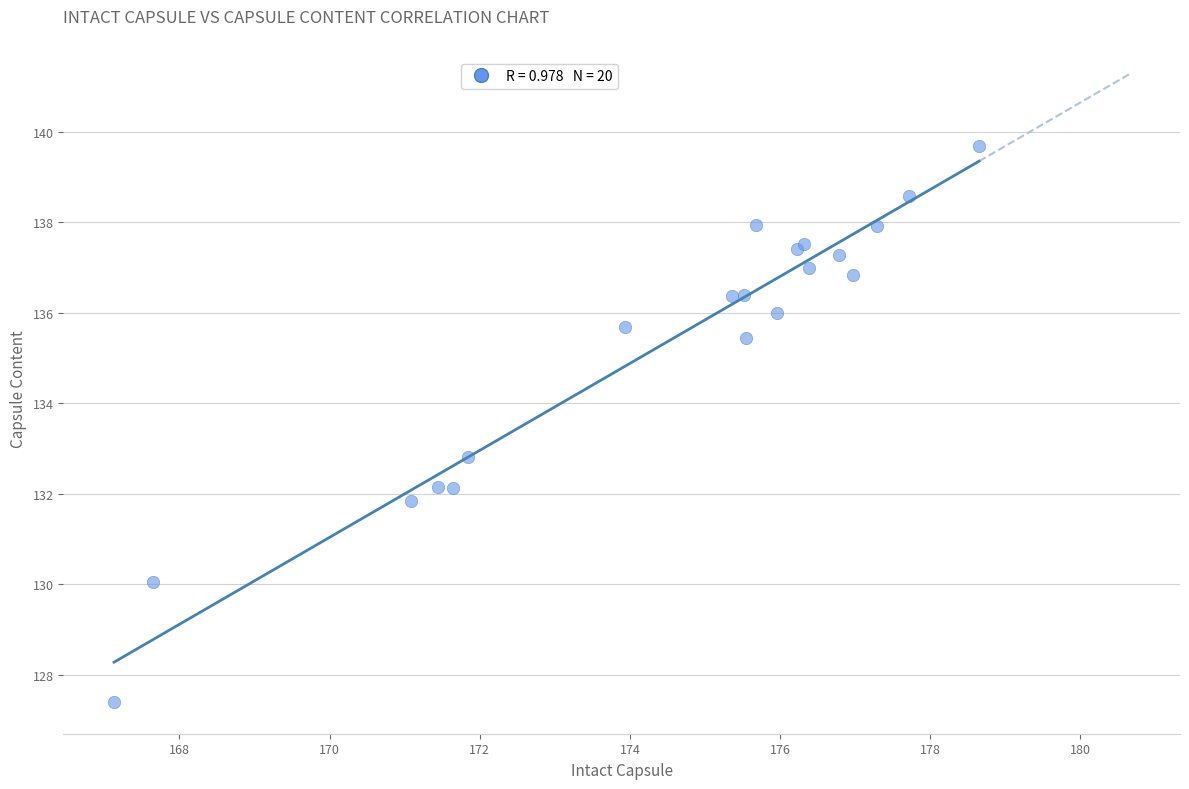

What Y value in the scatter plot is closest to 133?

132.8